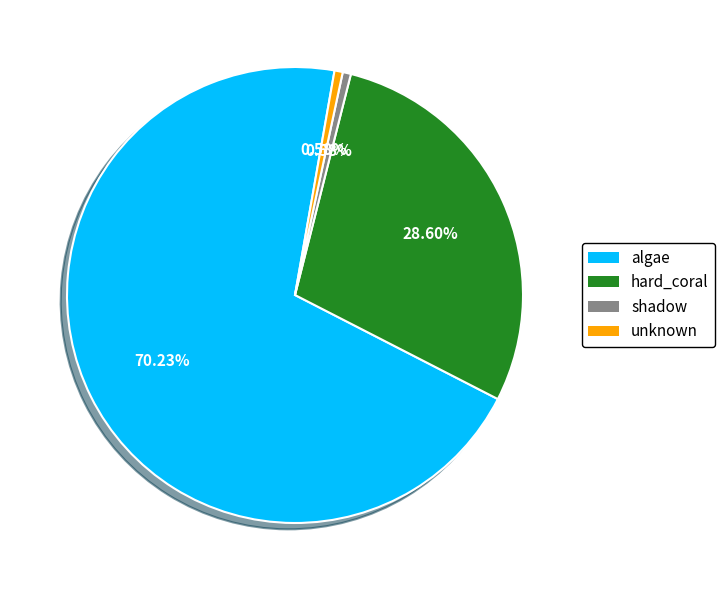

To the nearest percent, what is the average slice percentage?

25%